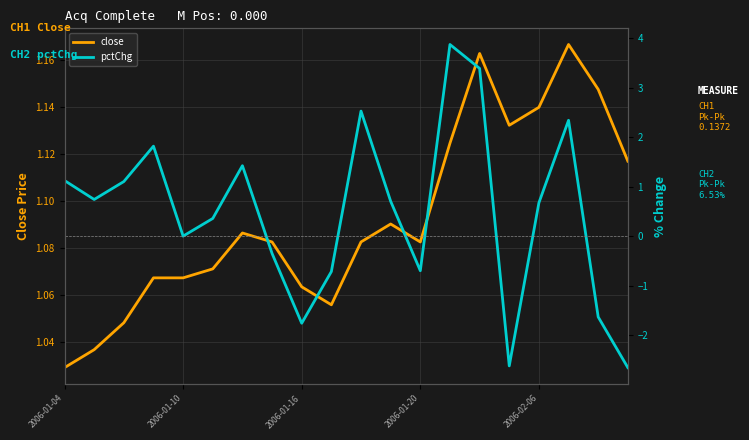

Is this an area chart (filled region under the line)?

No